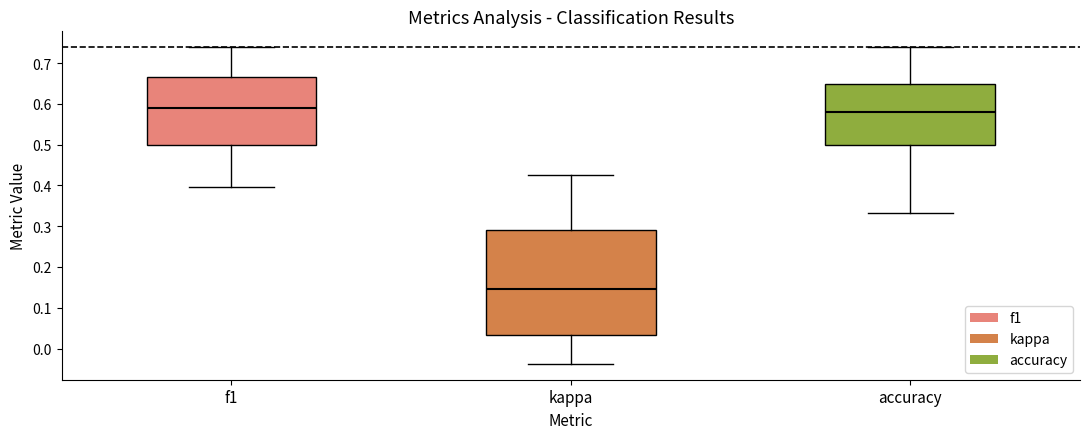

Where is the lower edge of the box for kappa on the y-axis? The values are not printed on the chart, so give them approximately, as read against the axis.

0.03